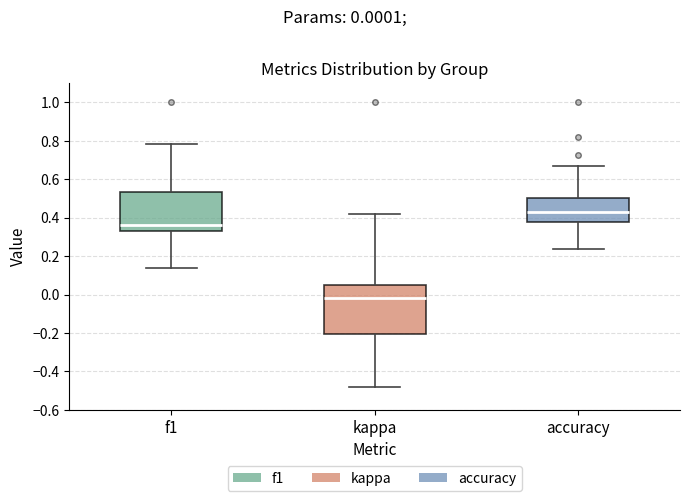

Which box has the highest median line?

accuracy